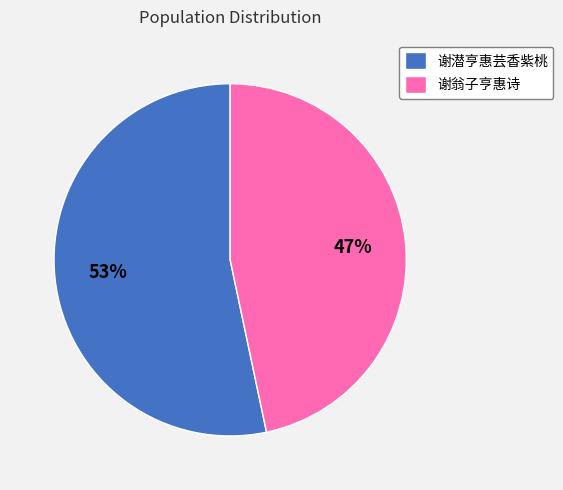

To the nearest percent, what percentage of the pie is 谢潜亨惠芸香紫桃?

53%